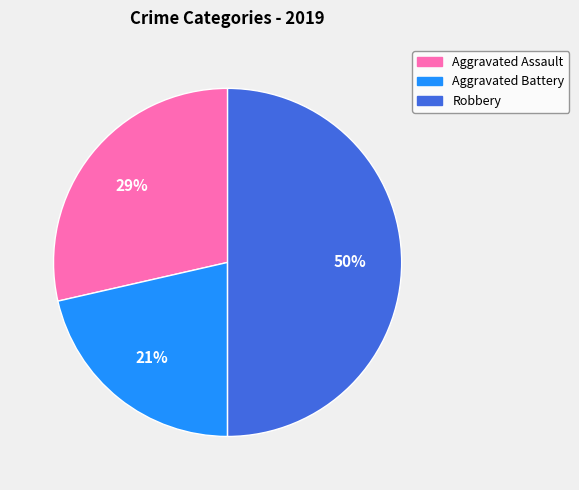

To the nearest percent, what is the difference between the largest and smallest slice percentages?

50%